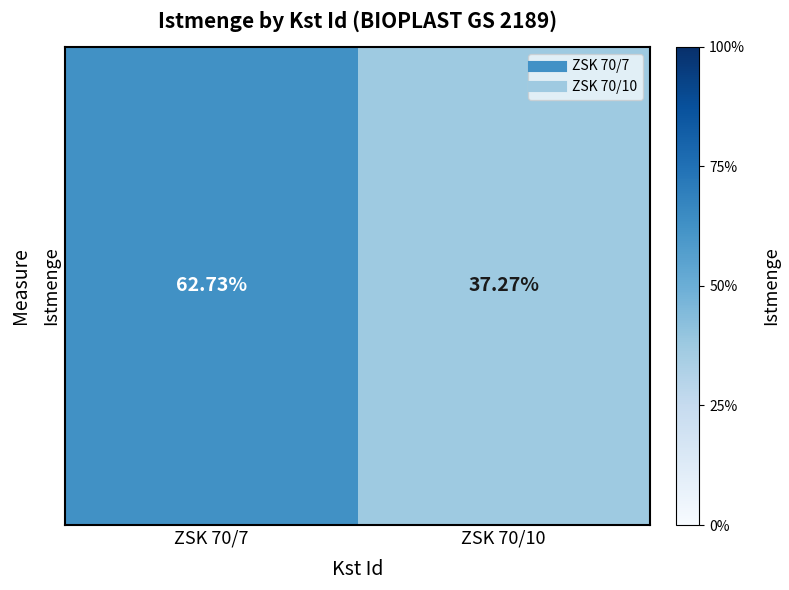

What is the change in value from ZSK 70/7 to ZSK 70/10?

-0.3